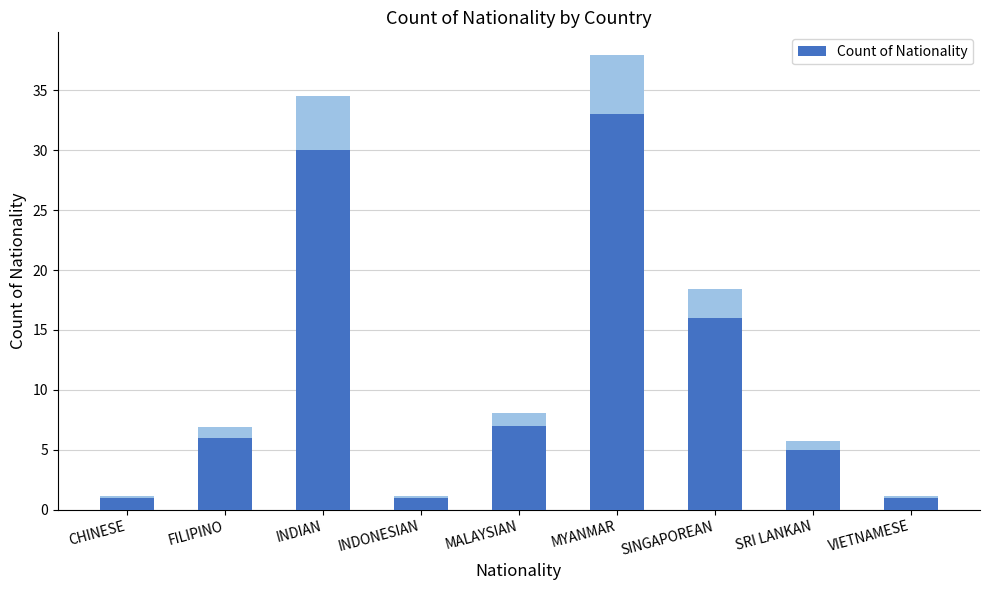

What is the sum of the values at SINGAPOREAN and SRI LANKAN?

21